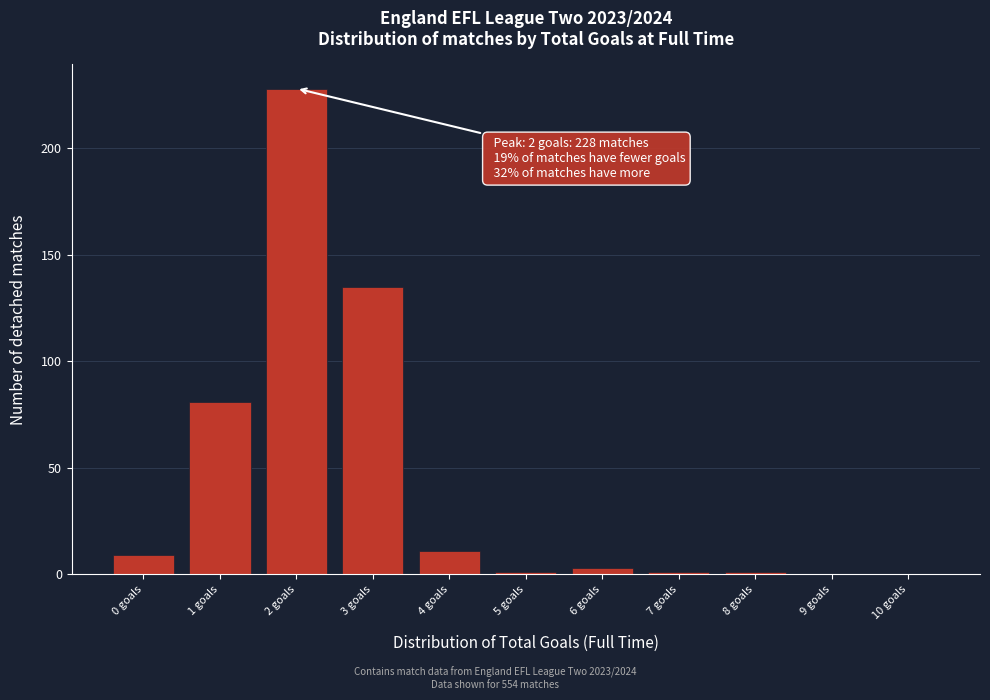

Reading right to left, list all the values displayed in this chart.

10 goals=0	9 goals=0	8 goals=1	7 goals=1	6 goals=3	5 goals=1	4 goals=11	3 goals=135	2 goals=228	1 goals=81	0 goals=9